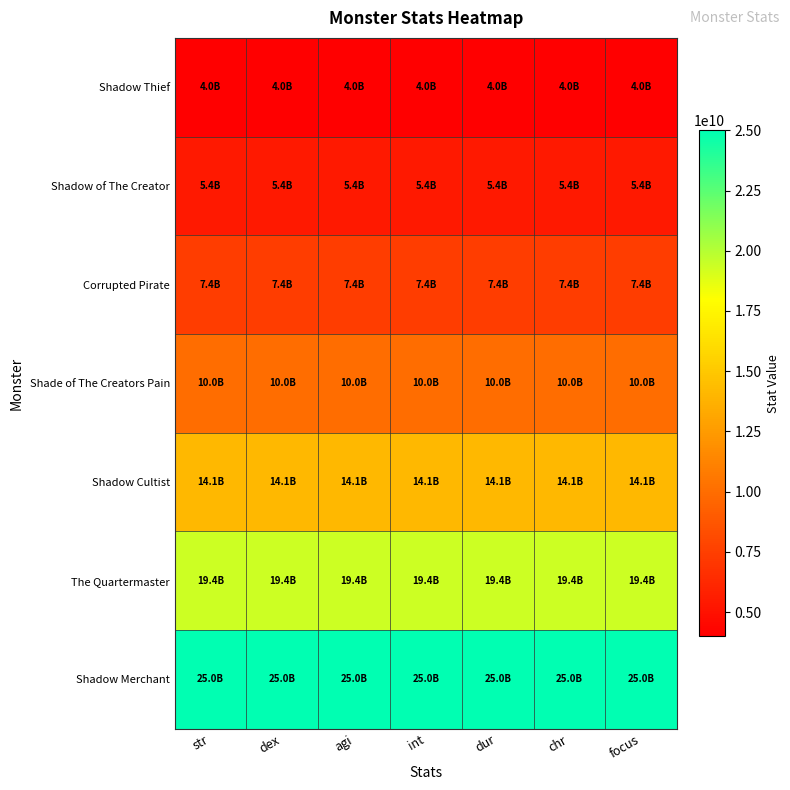

Which series has the largest range (max minus min)?

Shadow Thief